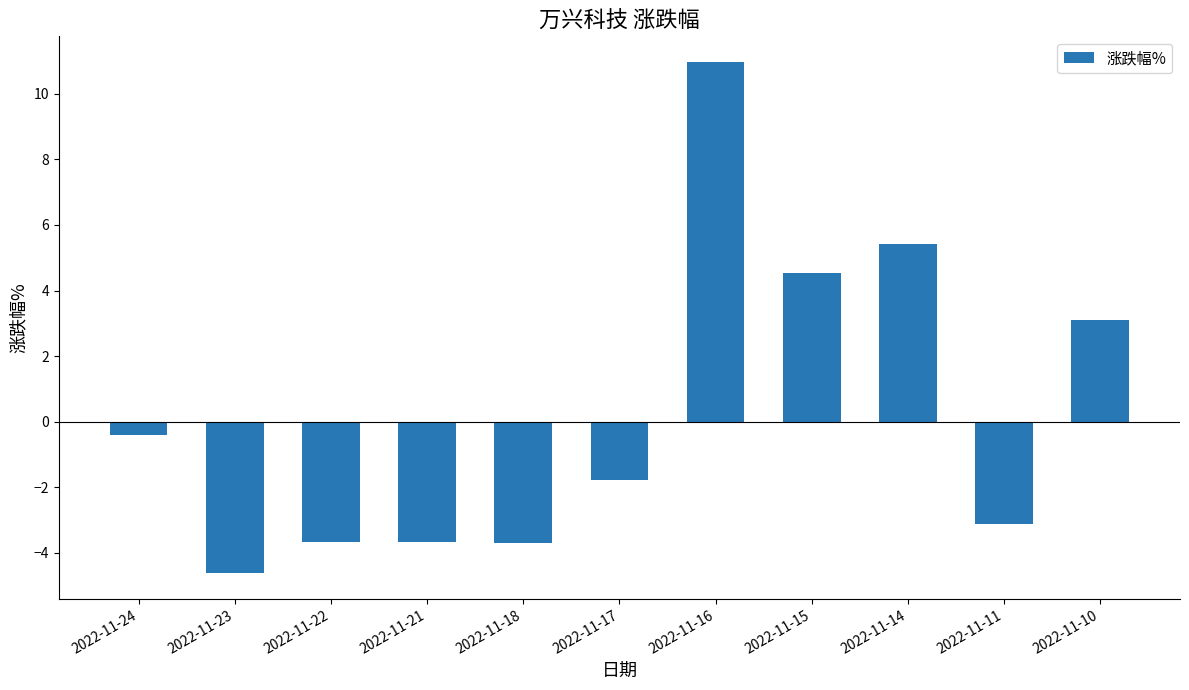

Count the number of data series in this chart.

1